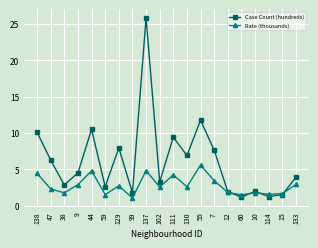

True or false: Rate (thousands) has more than 2 points higher than both neighbors.

True